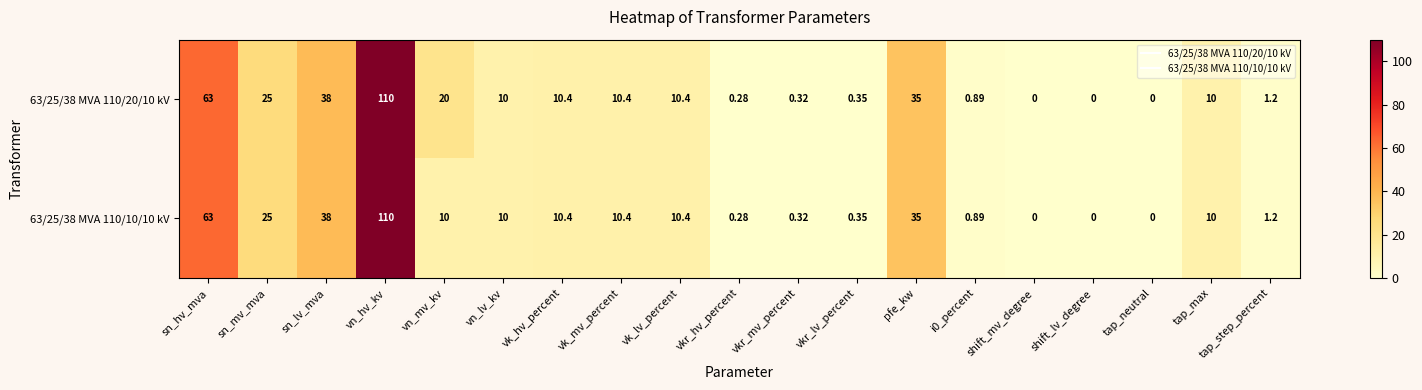

At which label does 63/25/38 MVA 110/10/10 kV first exceed 10?

sn_hv_mva